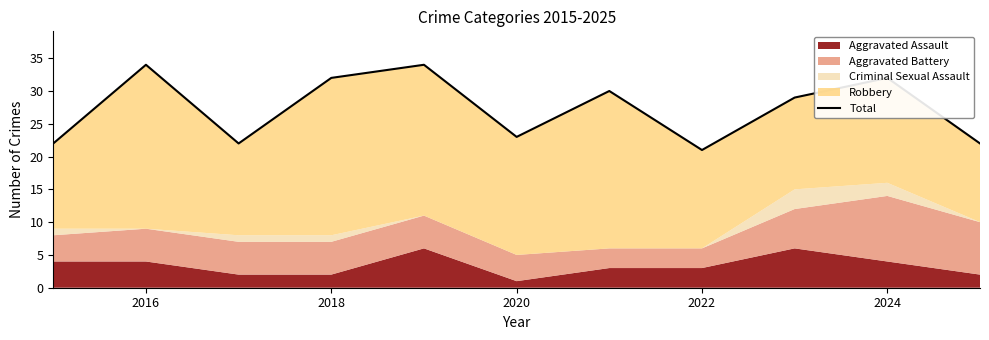

What is the average value?

27